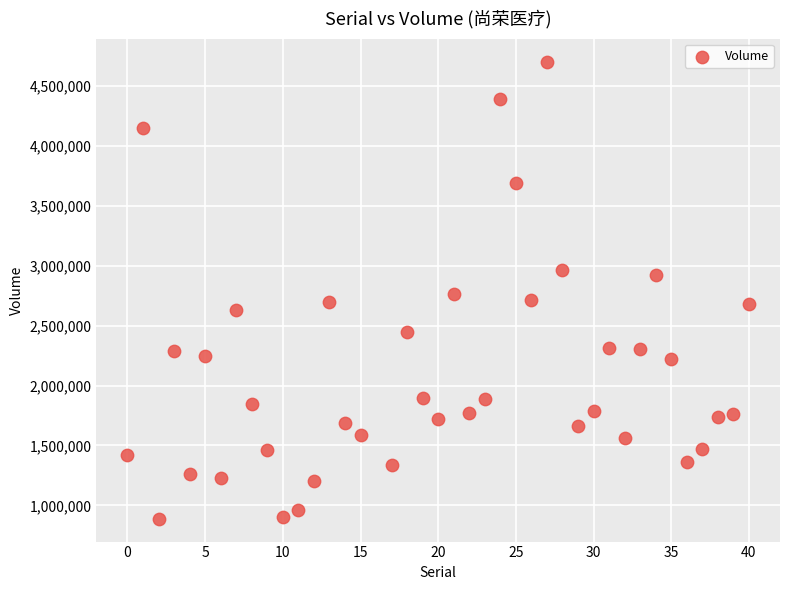

What is the range of X values (max minus min)?

40